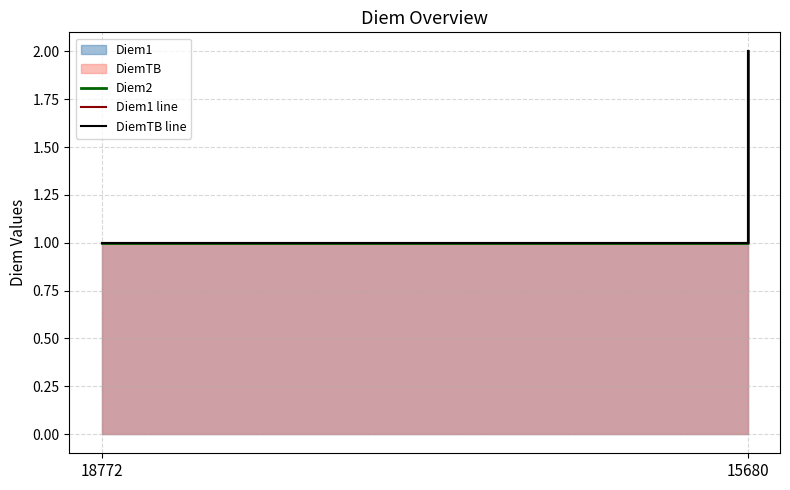

Read the DiemTB line value at 18772.

1